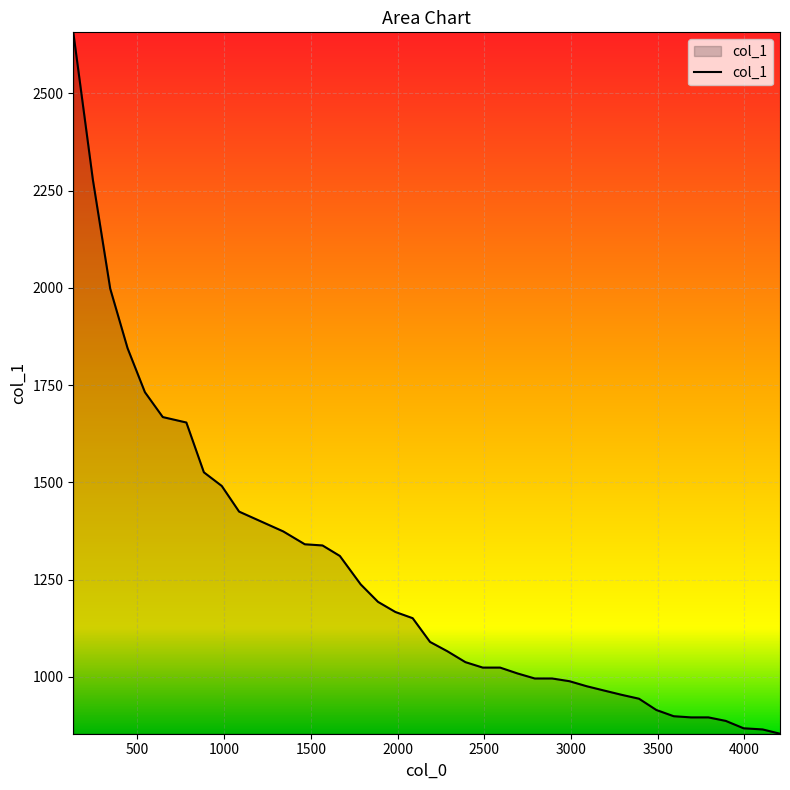

Does the chart have visible grid lines?

Yes